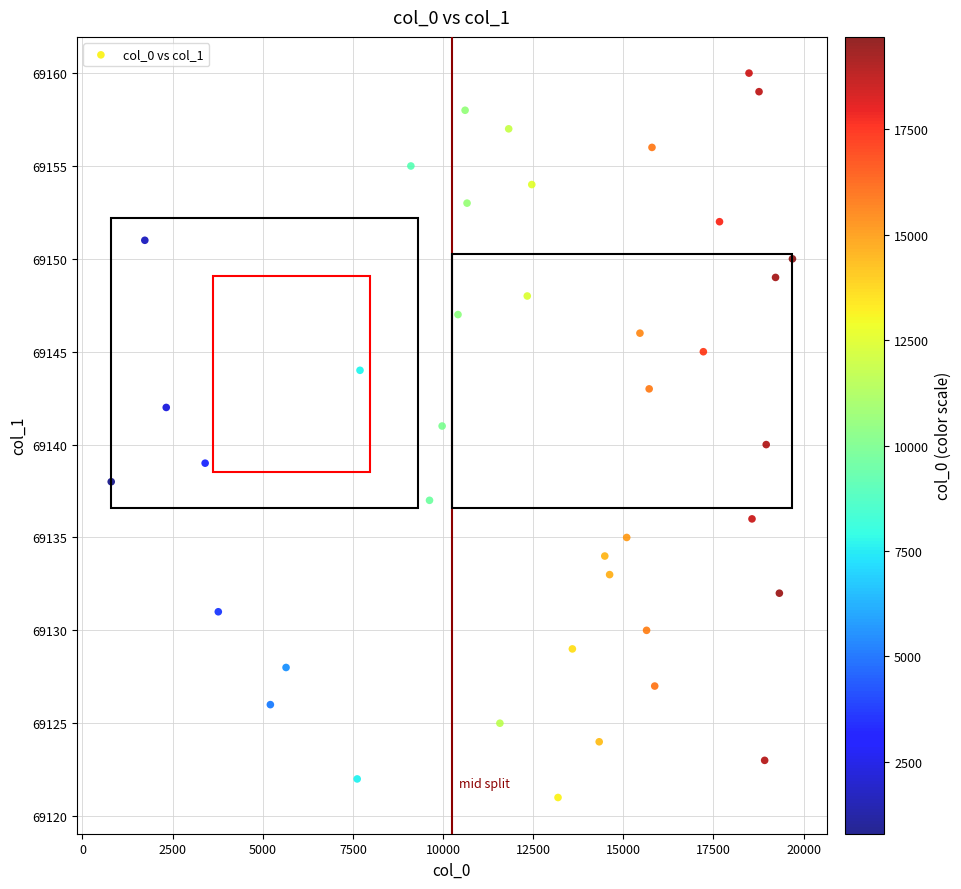

What is the range of Y values (max minus min)?

39